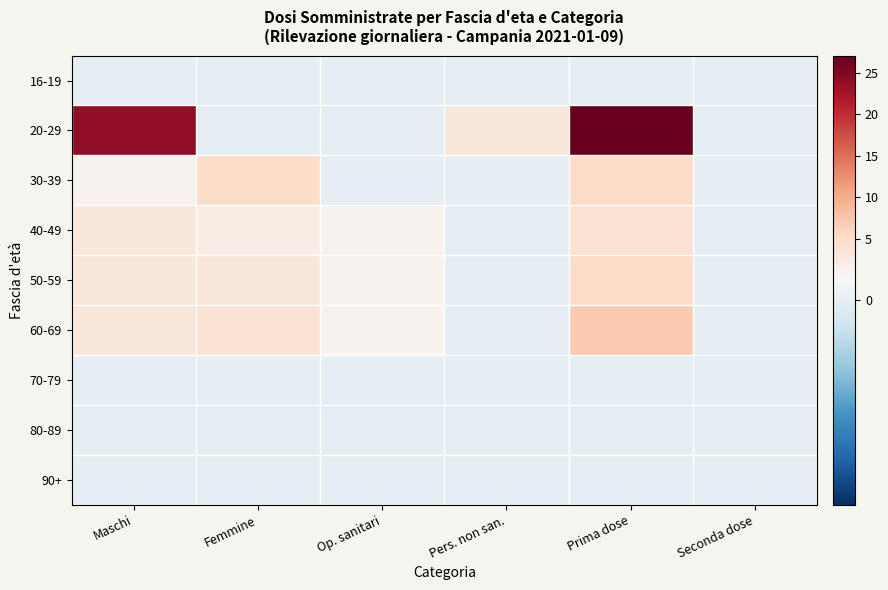

At which category is the sum across all series the highest?

Prima dose